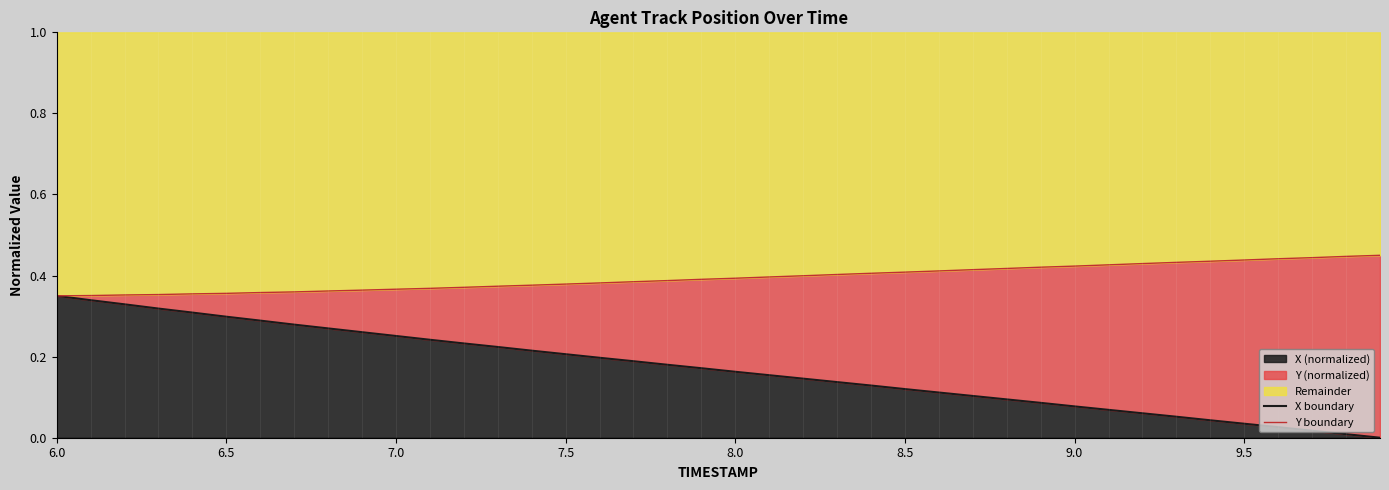

List the series in order of their peak value, lowest first.

X boundary, Y boundary